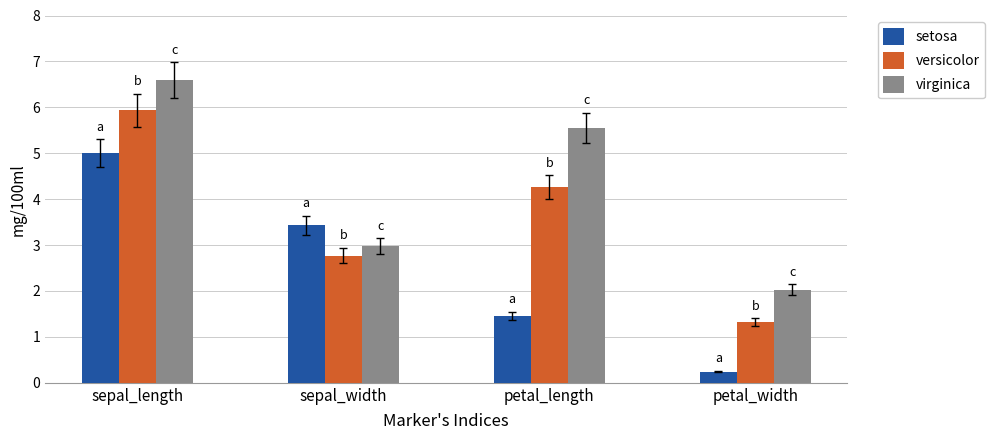

What is the value of the versicolor bar at the 3rd from the left?

4.3